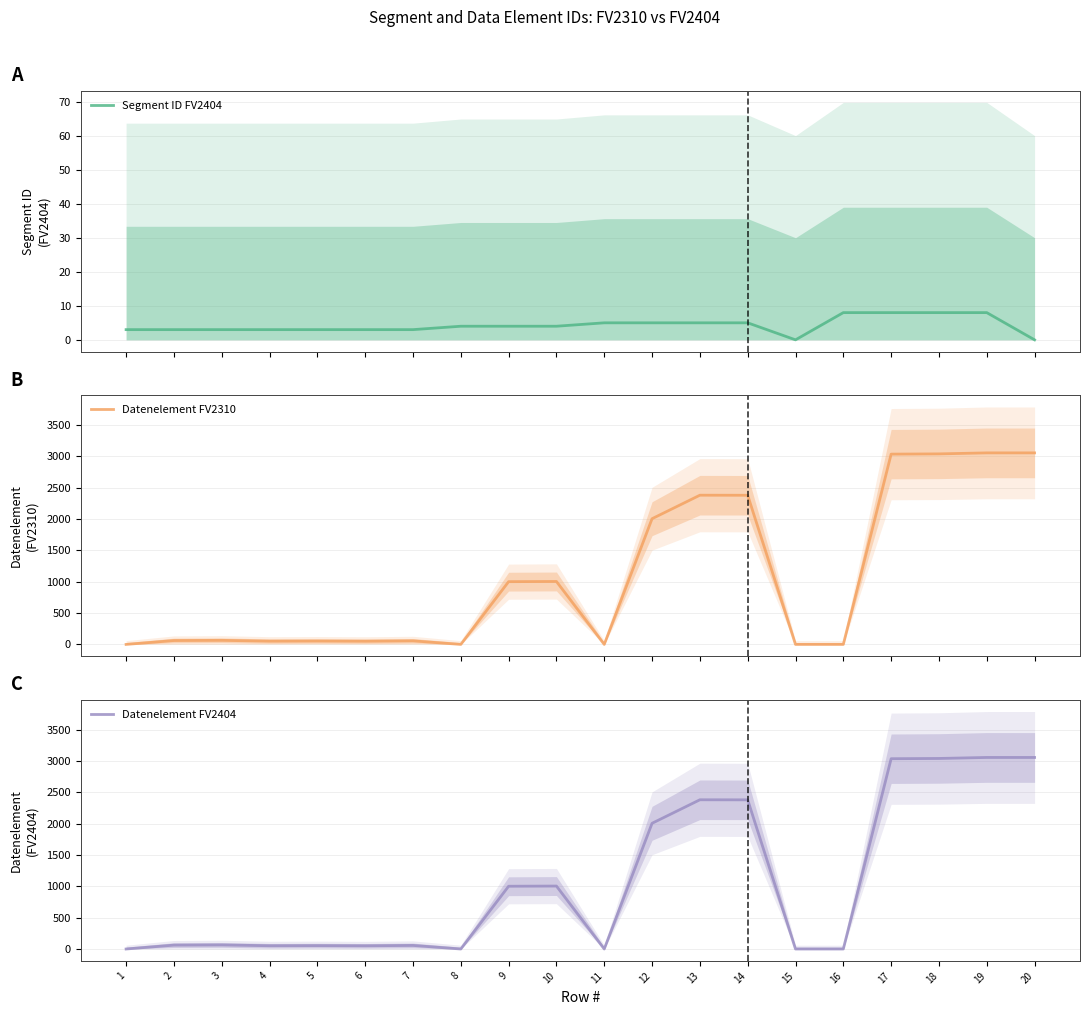

What is the sum of the Segment ID FV2404 values at 15 and 17?

8